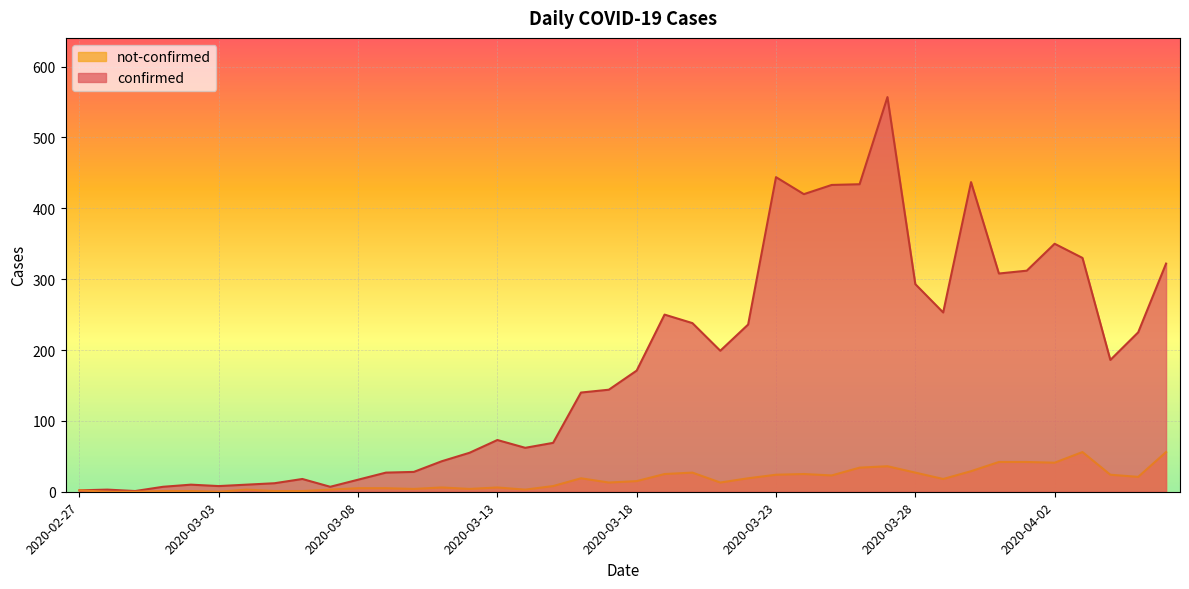

True or false: not-confirmed and confirmed intersect in this chart.

False